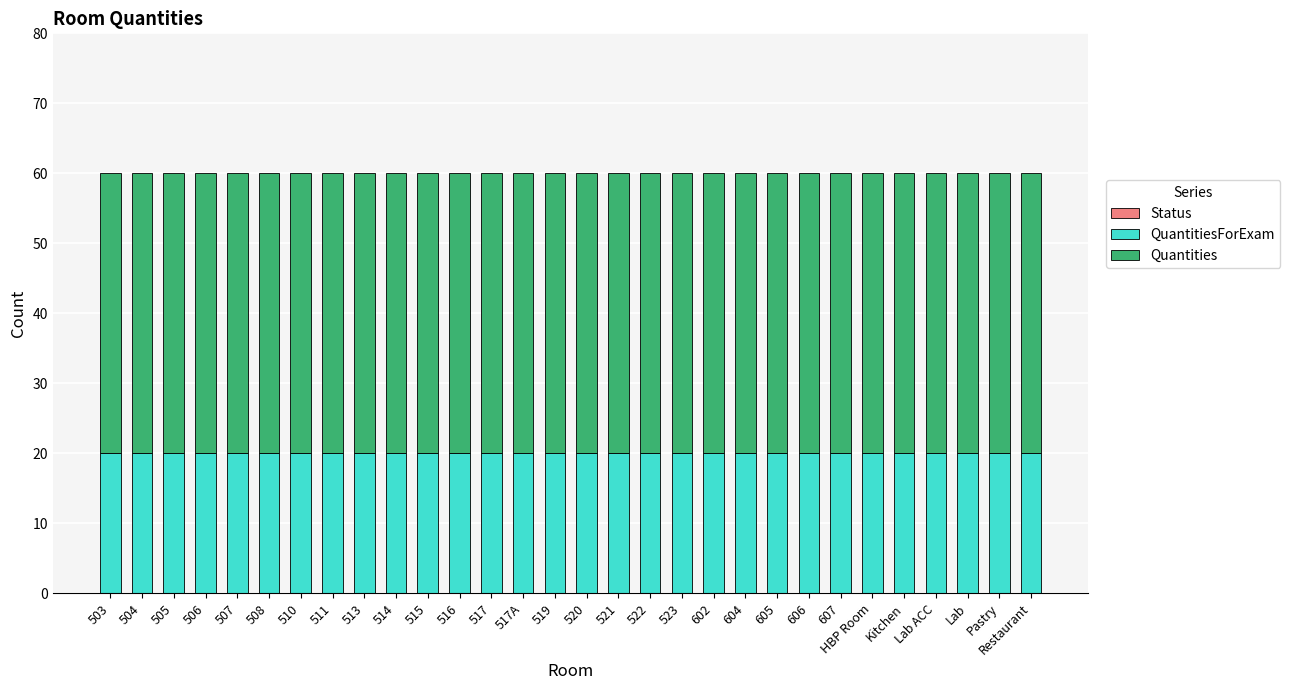

What is the total value across all series at 504?

60